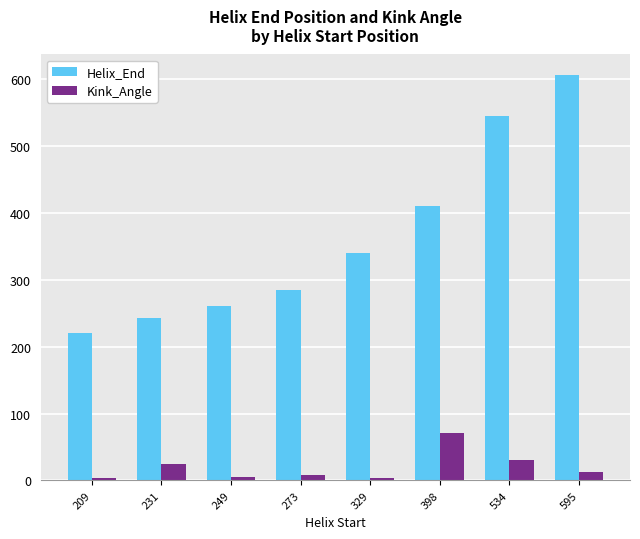

How many groups of bars are there?

8